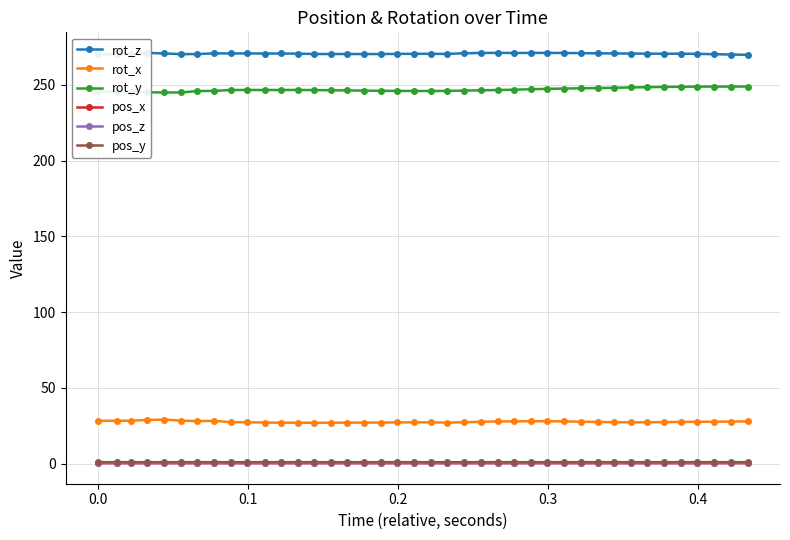

Which series has the largest total across all categories?

rot_z